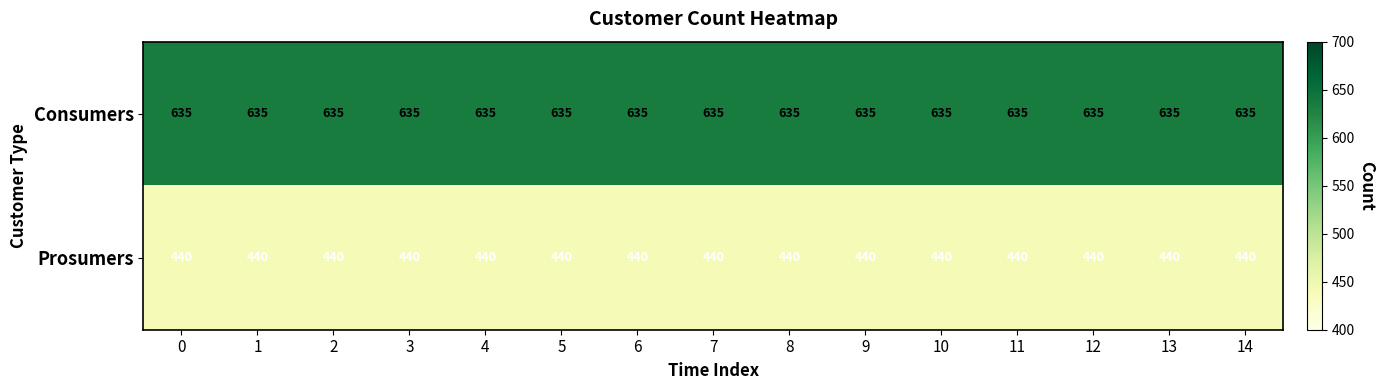

What is the greatest value displayed?

635